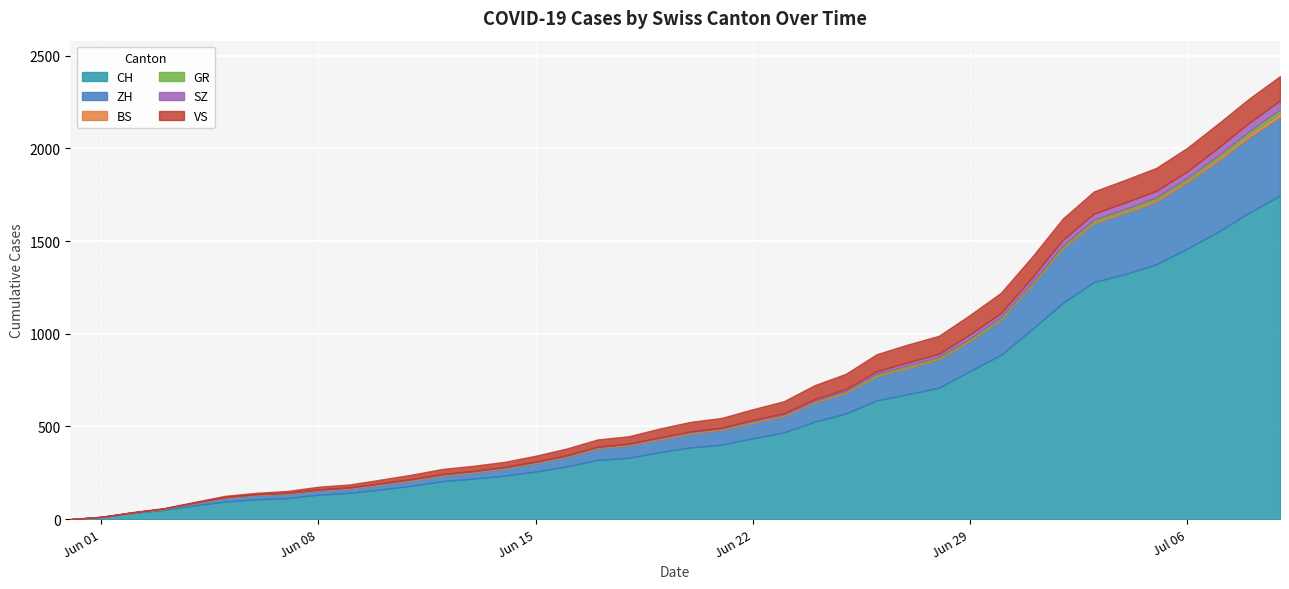

What is the total value across all series at 2020-06-12?

271